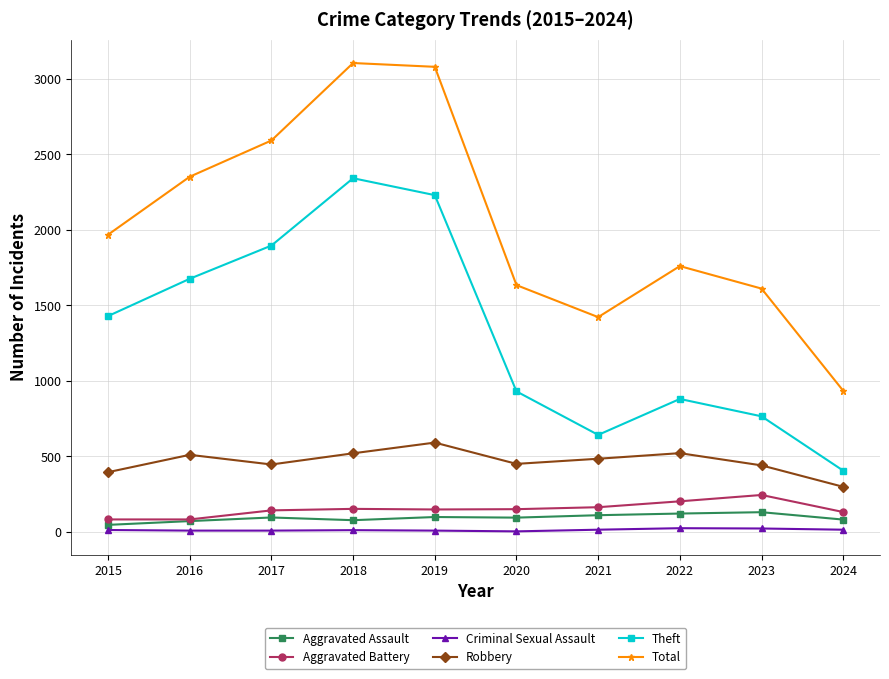

True or false: Total has a value of 632 at 2021.

False